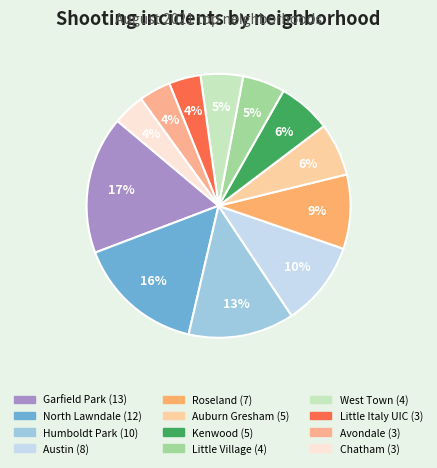

To the nearest percent, what is the combined percentage of Chatham and Little Italy UIC?

8%